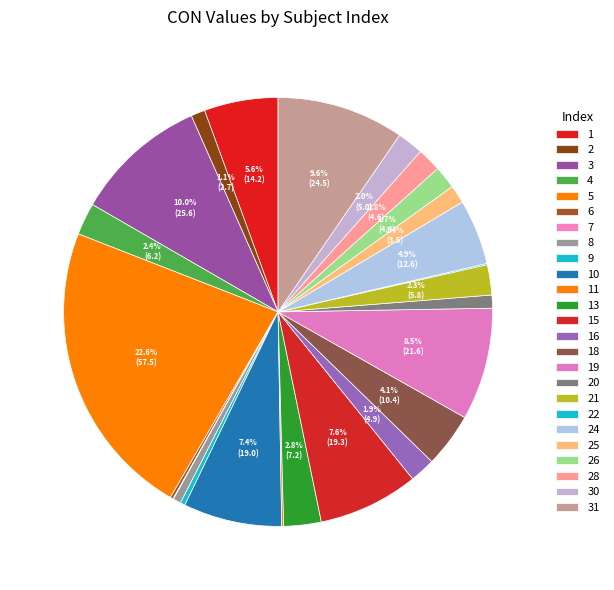

Count the number of slices in the pie.

25